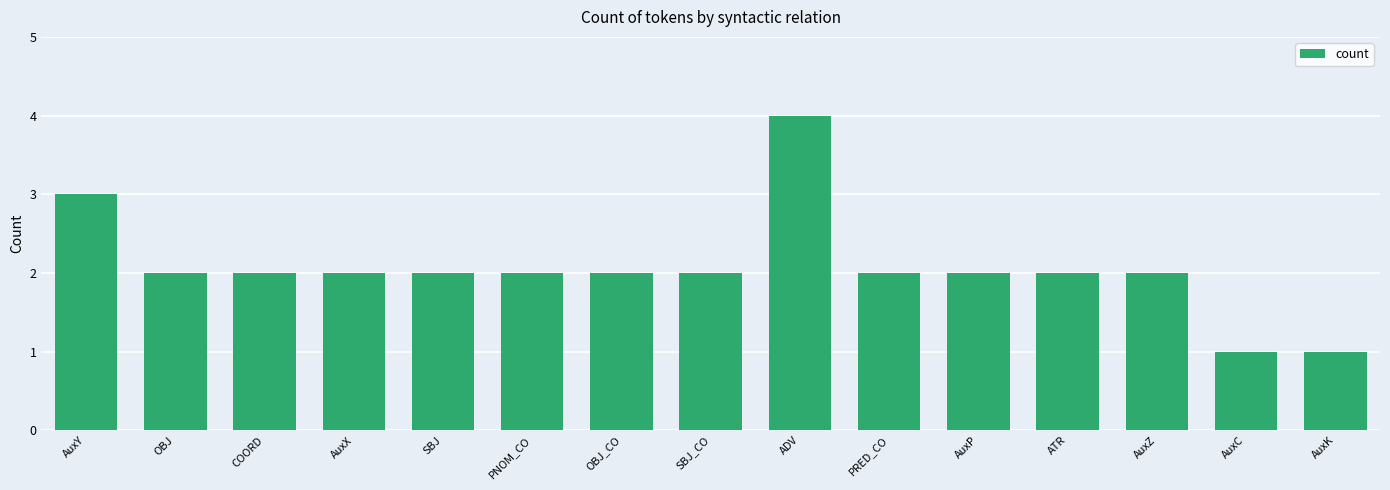

What is the label of the 1st bar from the right?

AuxK